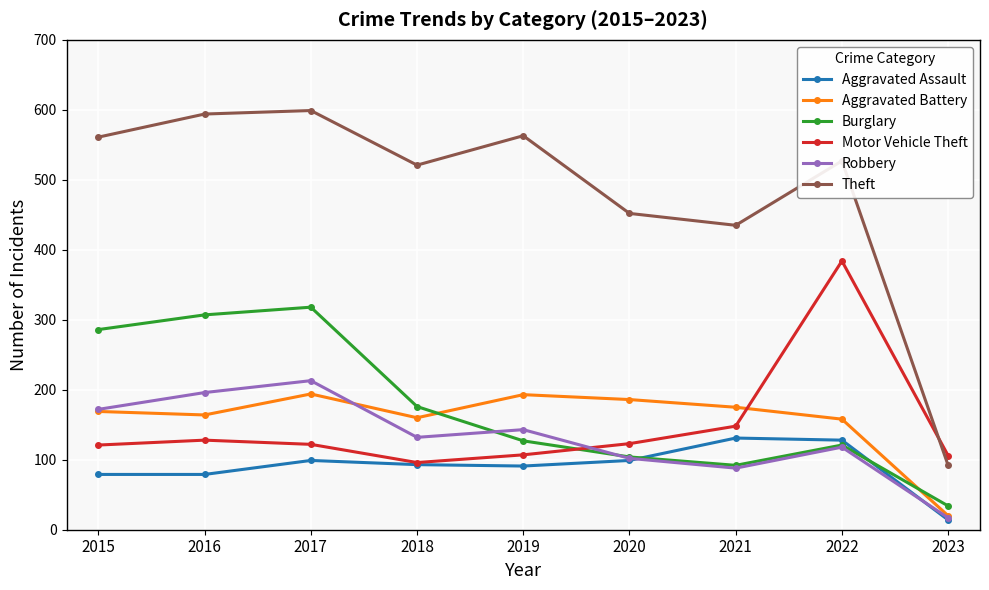

Which label corresponds to the smallest value in the chart?

2023